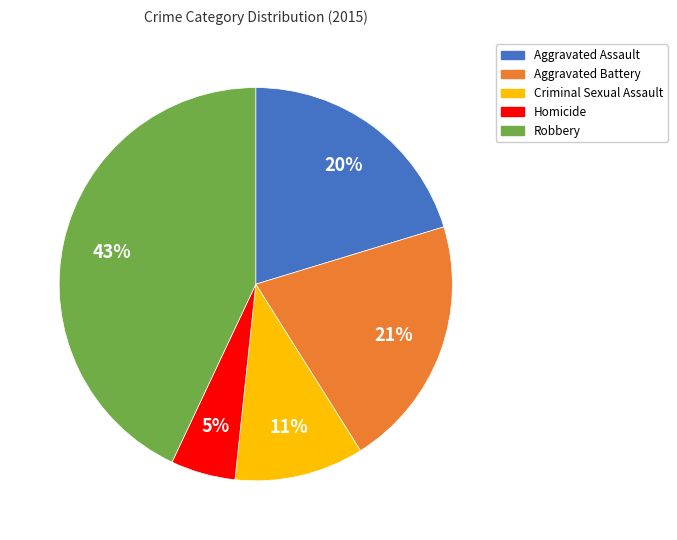

To the nearest percent, what percentage of the pie is Robbery?

43%